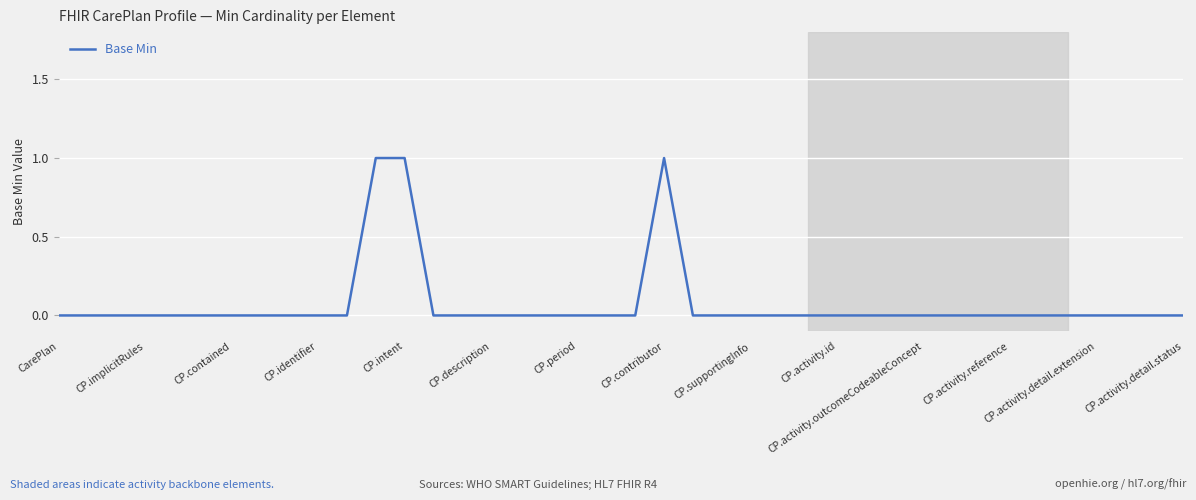

How many lines are shown in the chart?

1